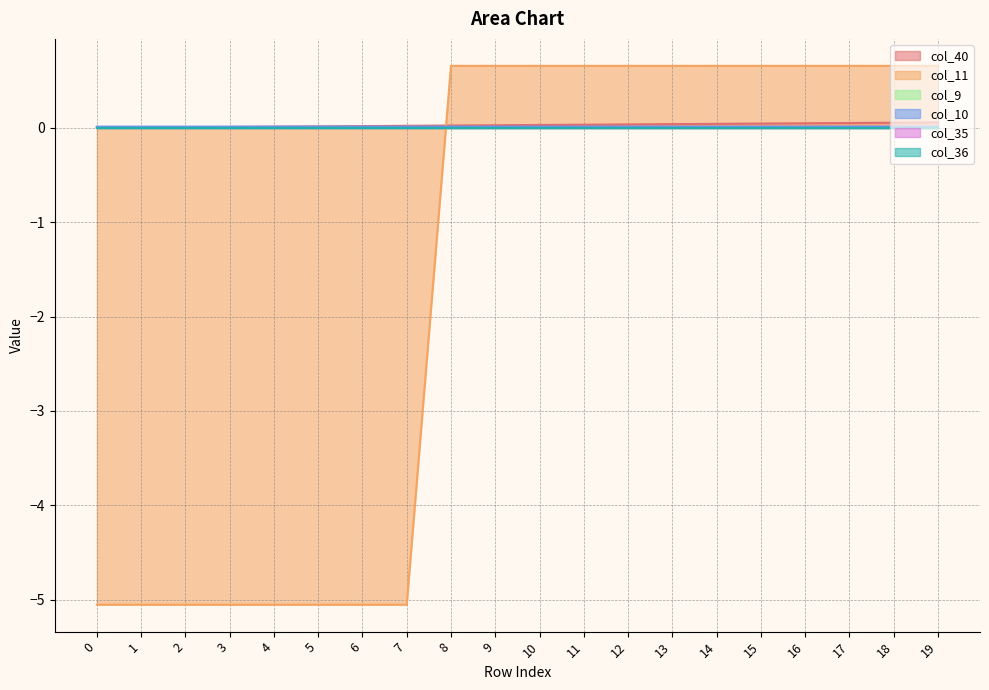

Between which two adjacent categories do col_40 and col_10 first intersect?

4 and 5